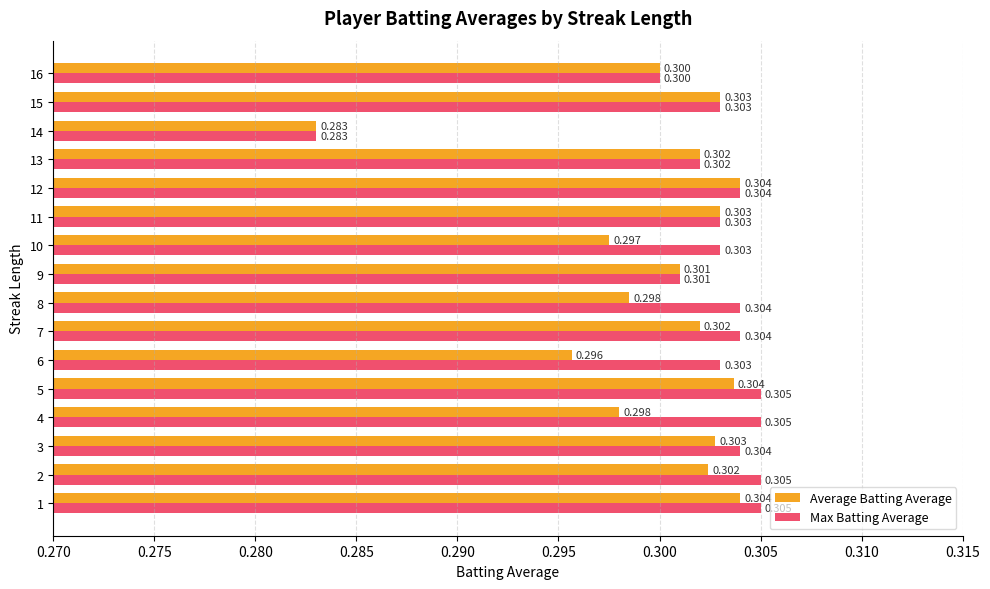

Which series has the largest range (max minus min)?

Max Batting Average